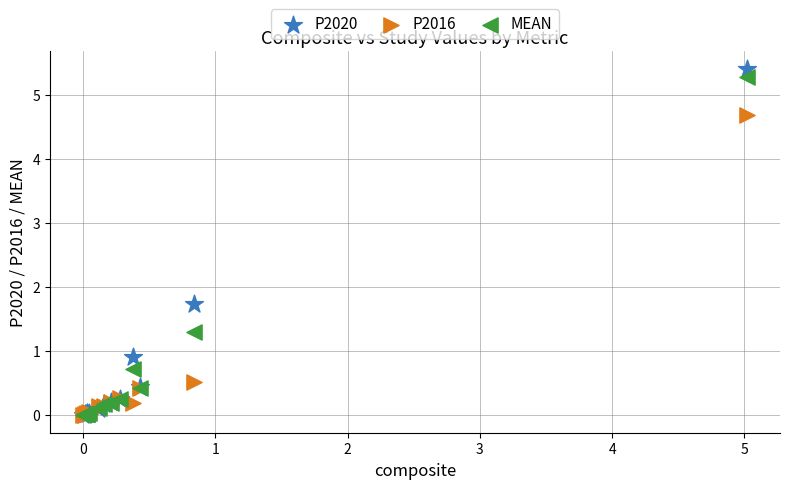

In the P2016 series, what Y value is closest to 2?

0.5